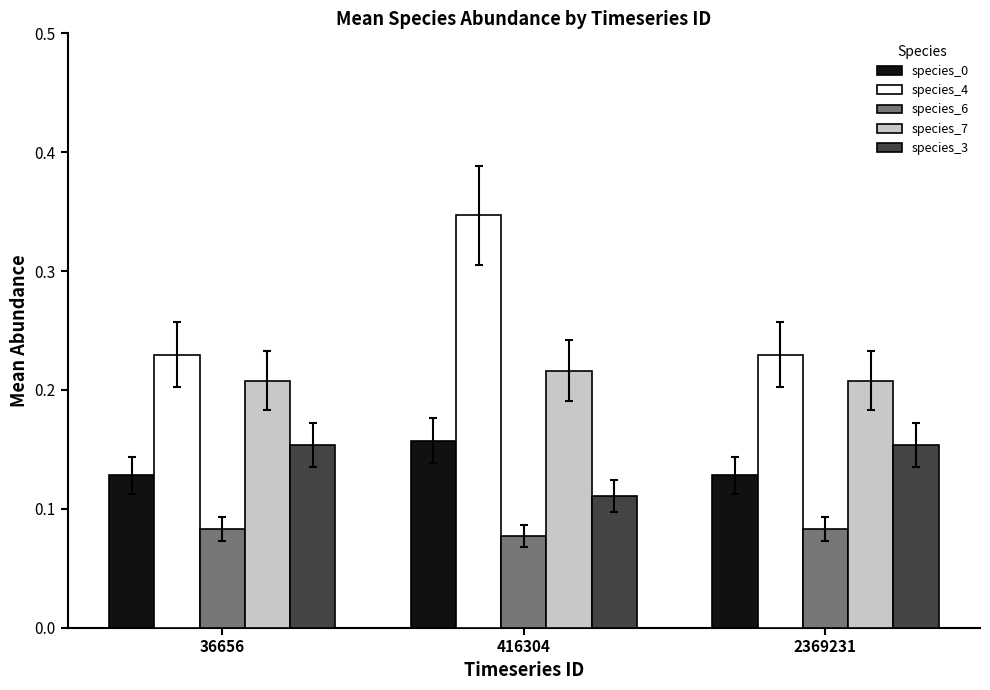

Which category has the highest value in the species_0 series?

416304